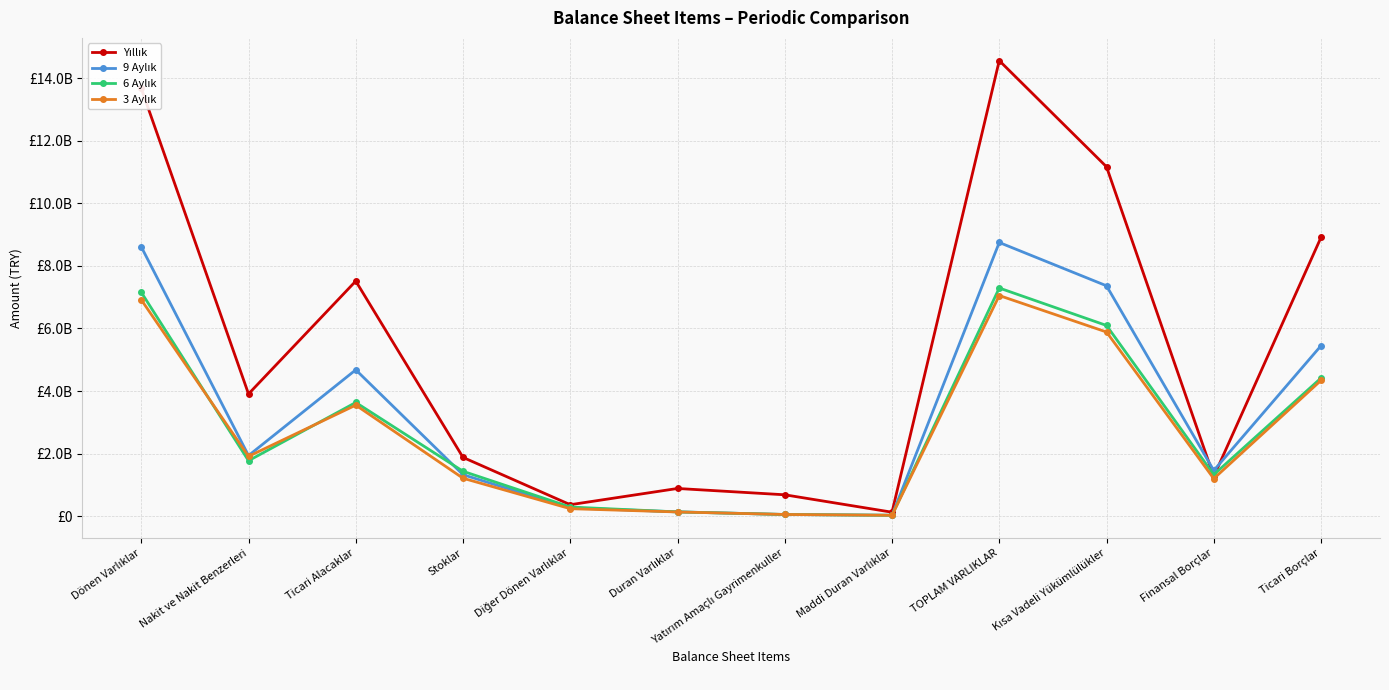

Does the chart have visible grid lines?

Yes